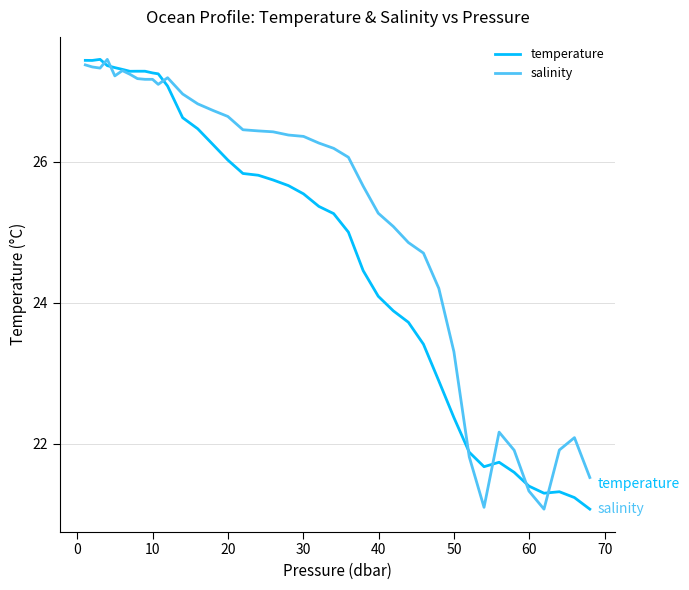

What is the maximum value for salinity?

27.5